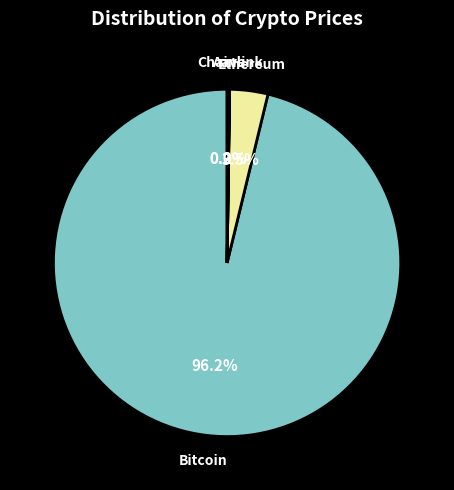

Is there any slice that represents more than half of the pie?

Yes